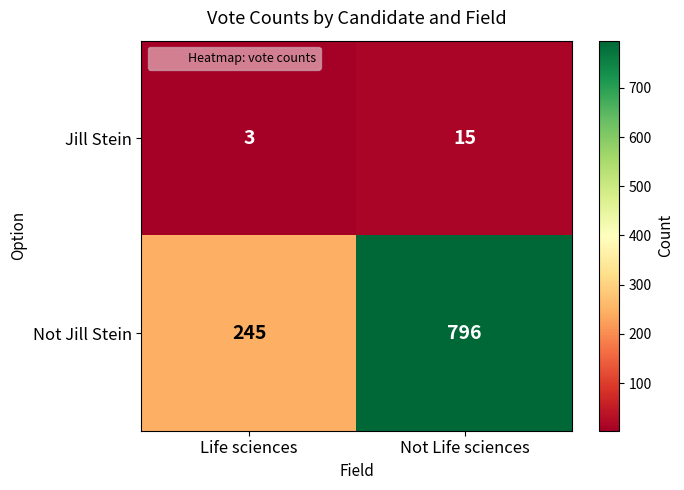

The value of Not Jill Stein at Life sciences is 245. True or false?

True